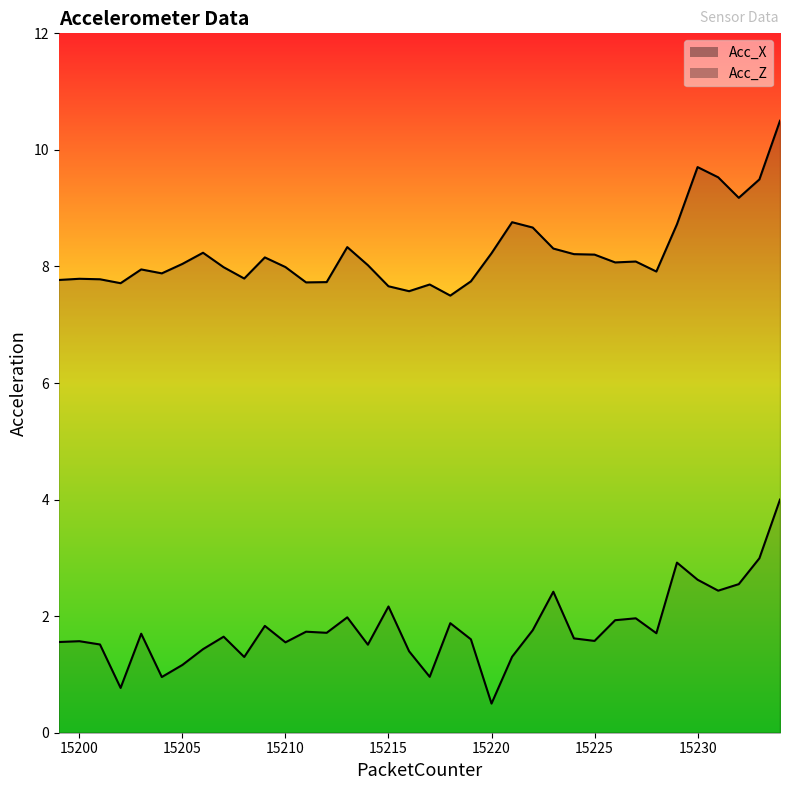

Is the value of Acc_Z_line at 28 greater than the value of Acc_X_line at 29?

No